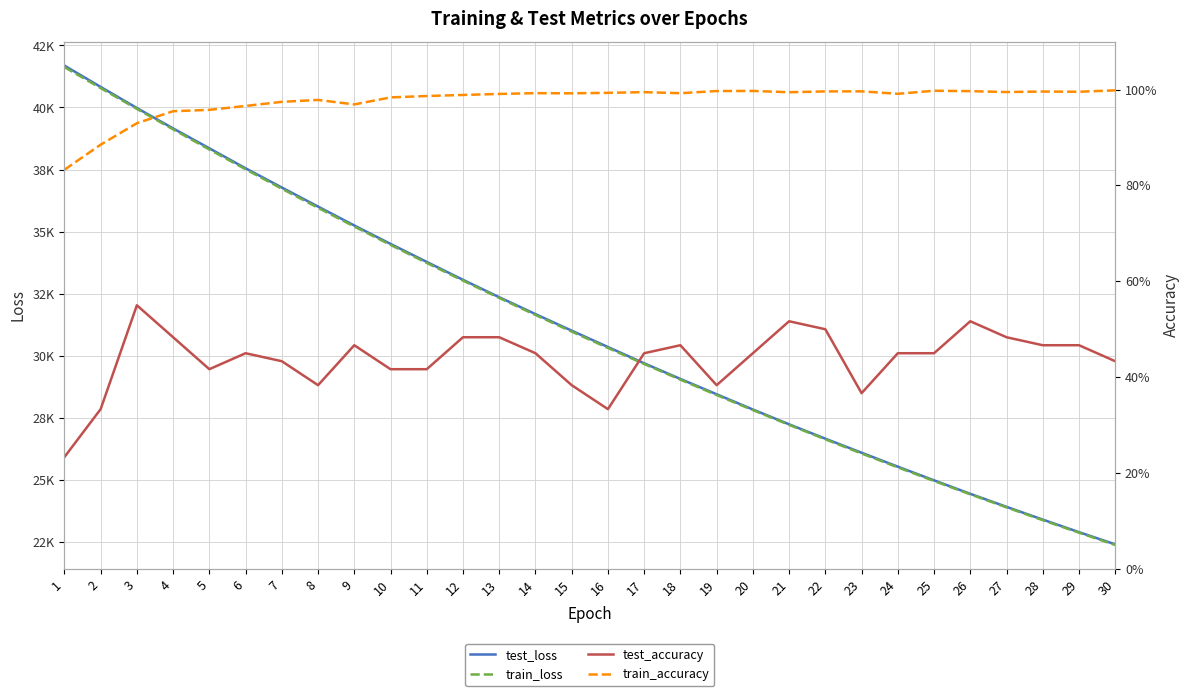

List the labels in order of test_accuracy value, largest first.

3, 21, 26, 22, 4, 12, 13, 27, 9, 18, 28, 29, 6, 14, 17, 20, 24, 25, 7, 30, 5, 10, 11, 8, 15, 19, 23, 2, 16, 1